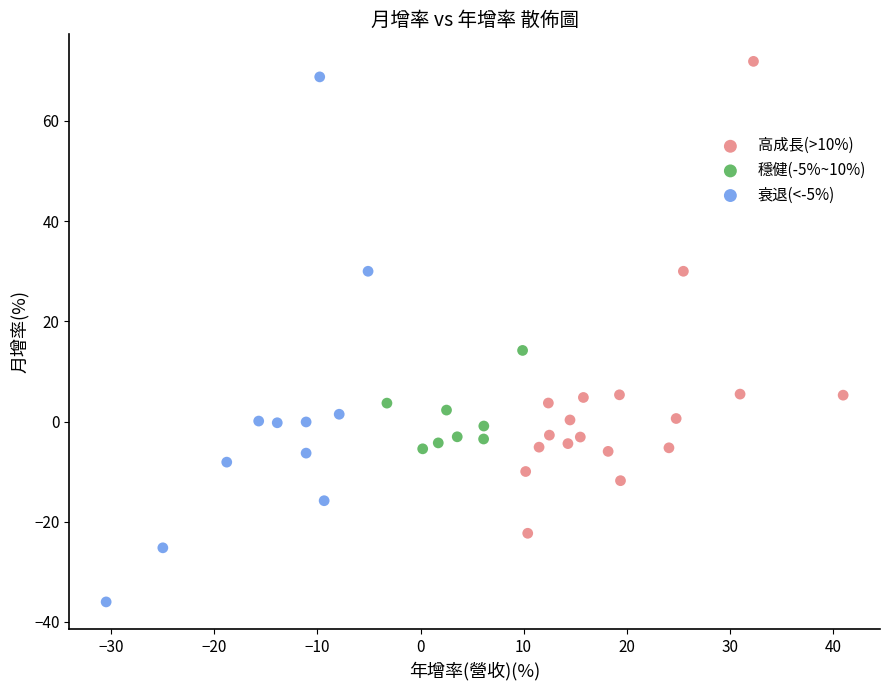

Which series reaches the minimum Y coordinate?

衰退(<-5%)